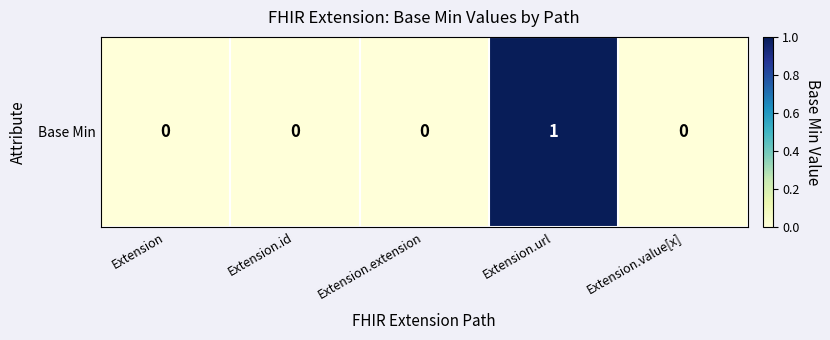

How many values are between 0 and 1?

5